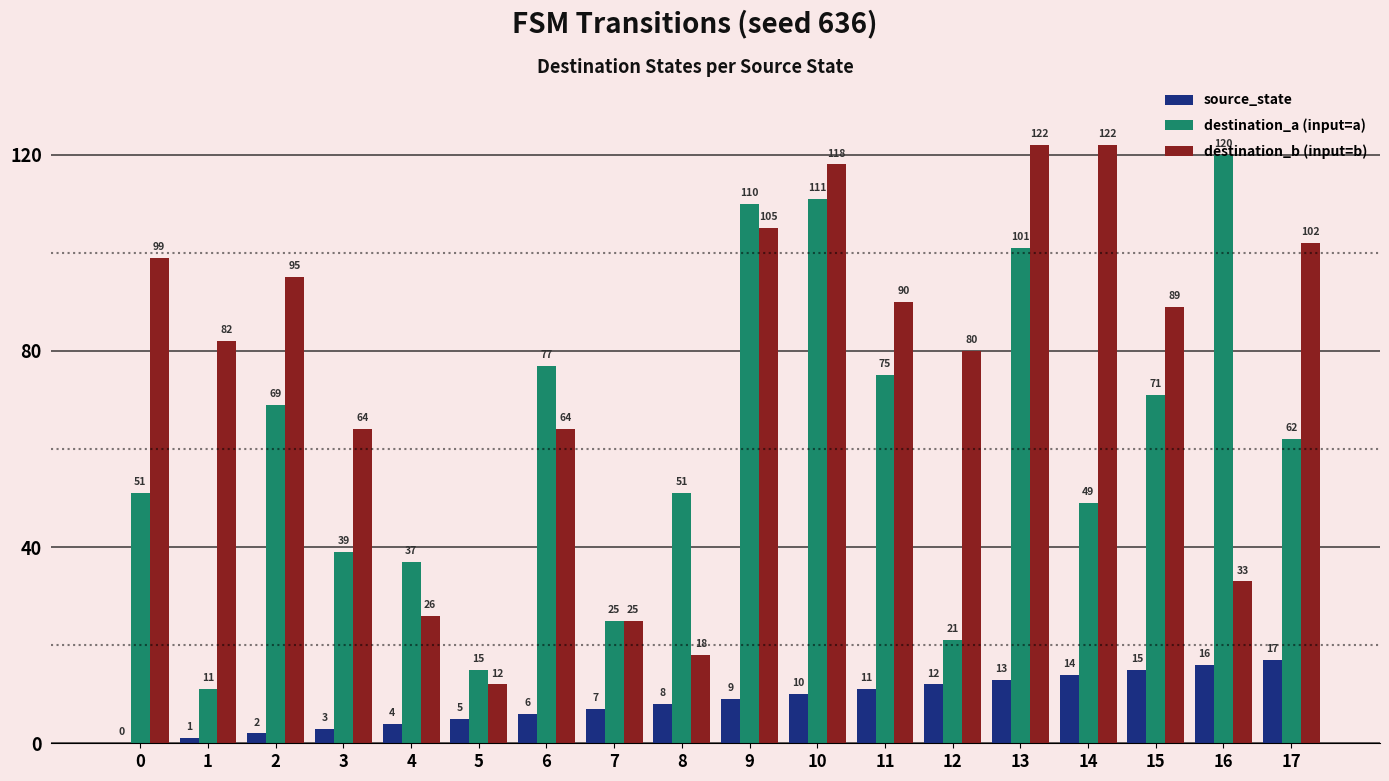

Reading right to left, list all the values displayed in this chart.

source_state: 17=17	16=16	15=15	14=14	13=13	12=12	11=11	10=10	9=9	8=8	7=7	6=6	5=5	4=4	3=3	2=2	1=1	0=0
destination_a (input=a): 17=62	16=120	15=71	14=49	13=101	12=21	11=75	10=111	9=110	8=51	7=25	6=77	5=15	4=37	3=39	2=69	1=11	0=51
destination_b (input=b): 17=102	16=33	15=89	14=122	13=122	12=80	11=90	10=118	9=105	8=18	7=25	6=64	5=12	4=26	3=64	2=95	1=82	0=99